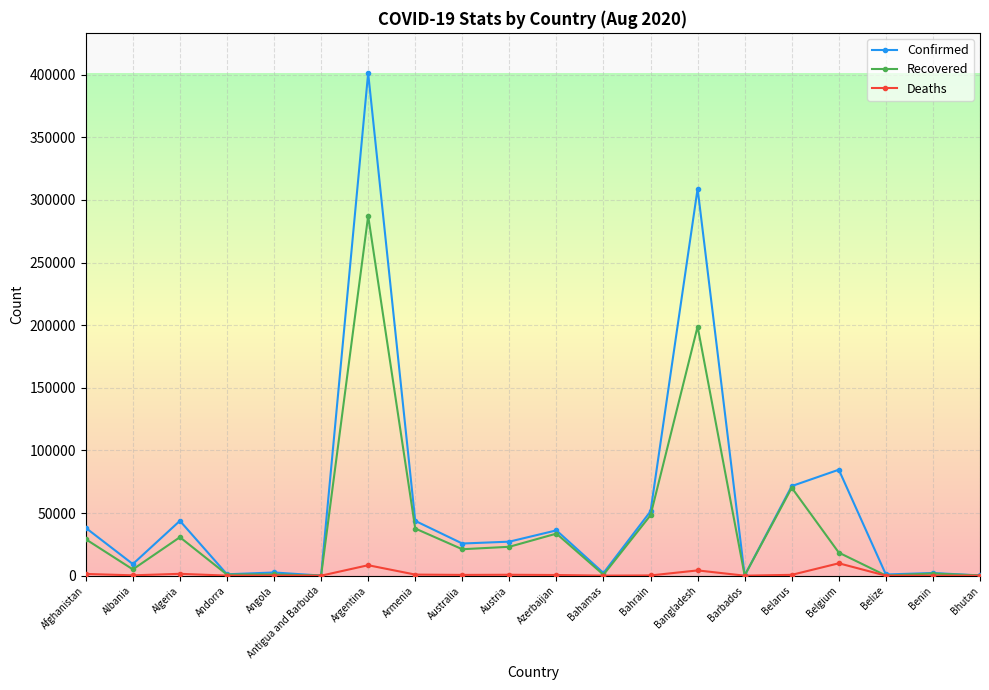

What is the difference between the second highest and minimum values in the Recovered series?

198774